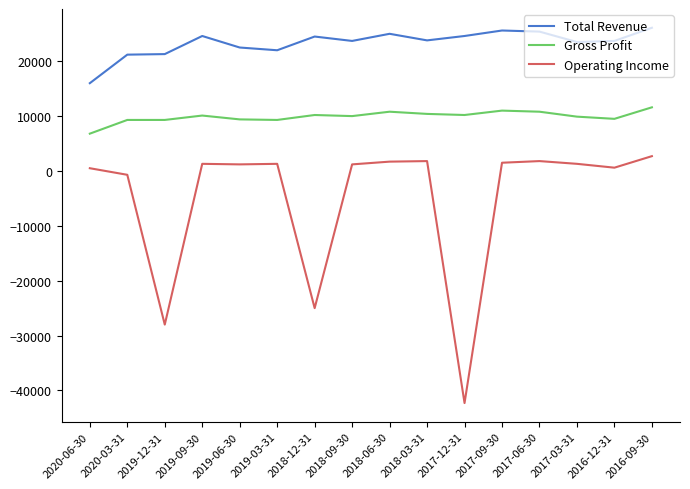

List the series in order of their overall mean, highest first.

Total Revenue, Gross Profit, Operating Income